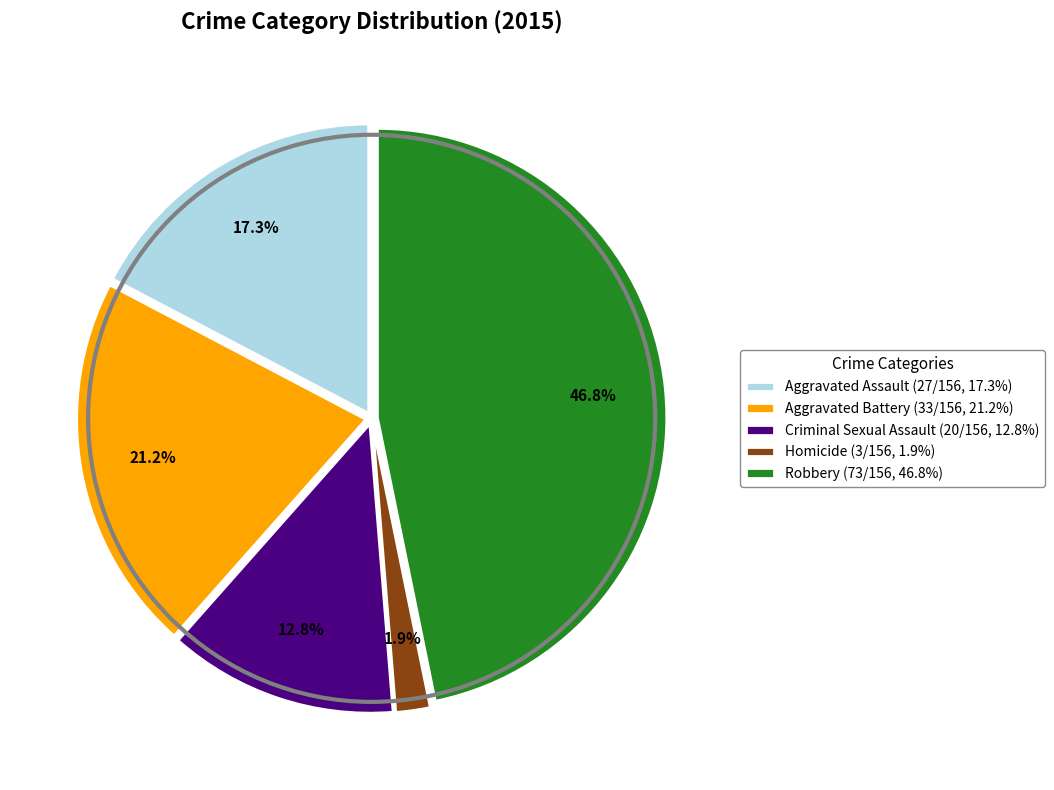

To the nearest percent, what percentage of the pie is Aggravated Battery?

21%